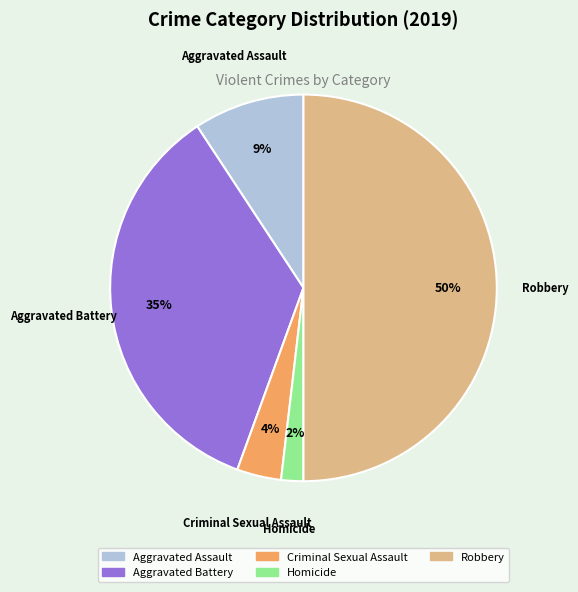

To the nearest percent, what is the combined percentage of Robbery and Criminal Sexual Assault?

54%